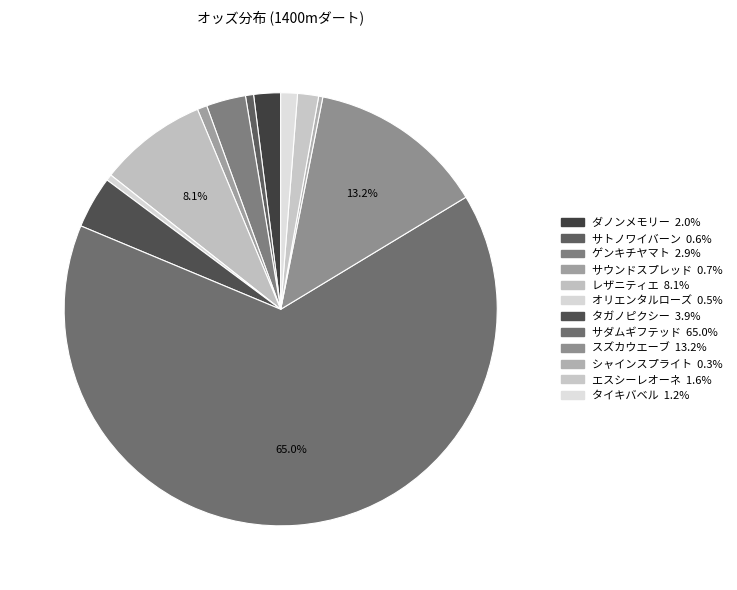

What portion of the pie excludes サウンドスプレッド?

99.3%